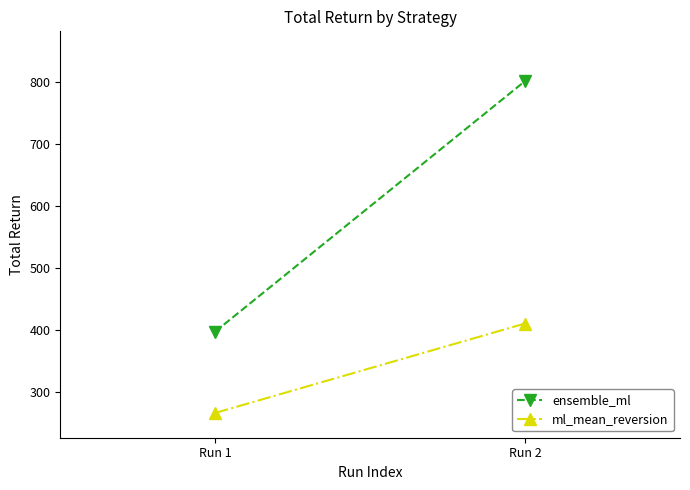

Which series changed the most between Run 1 and Run 2?

ensemble_ml